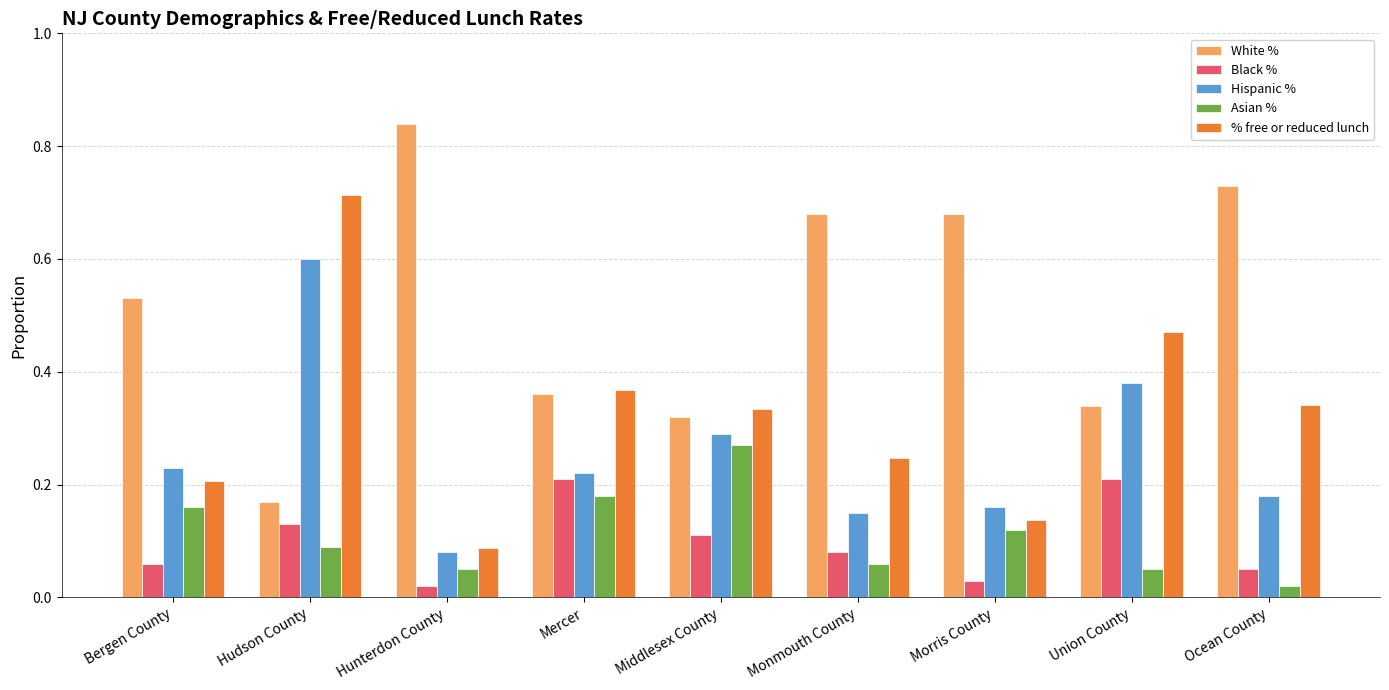

Is it true that Black % equals 0.1 at Morris County?

False